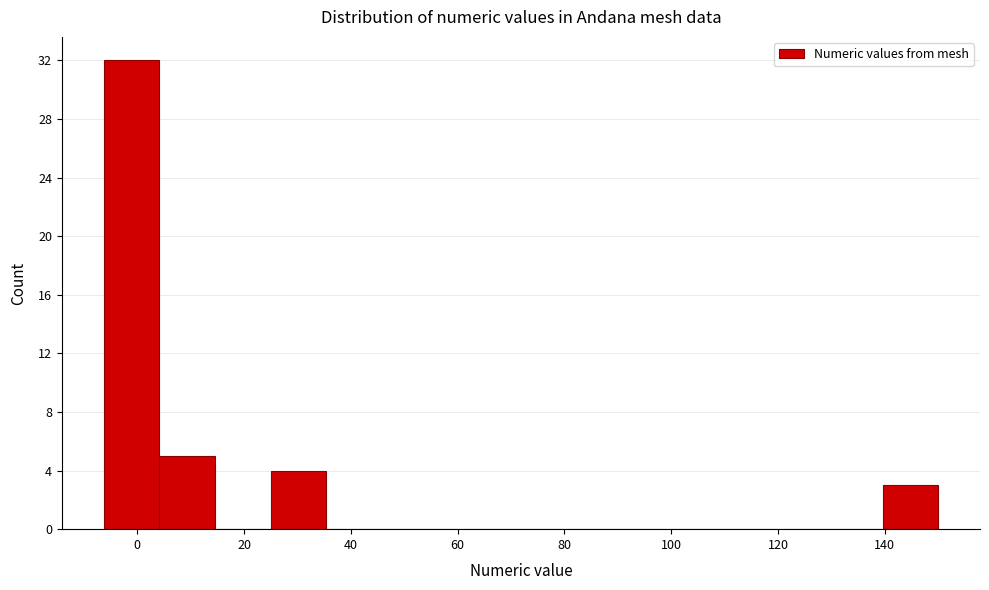

Reading left to right, transcribe this chart: for each bar, give the range it covers on the x-axis and its height. Neither the bar edges nor the heights are printed on the chart, so give them approximately, as read against the axes.

-6 to 4: 32
4 to 14: 5
14 to 24: 0
24 to 36: 4
36 to 46: 0
46 to 56: 0
56 to 66: 0
66 to 78: 0
78 to 88: 0
88 to 98: 0
98 to 108: 0
108 to 118: 0
118 to 130: 0
130 to 140: 0
140 to 150: 3